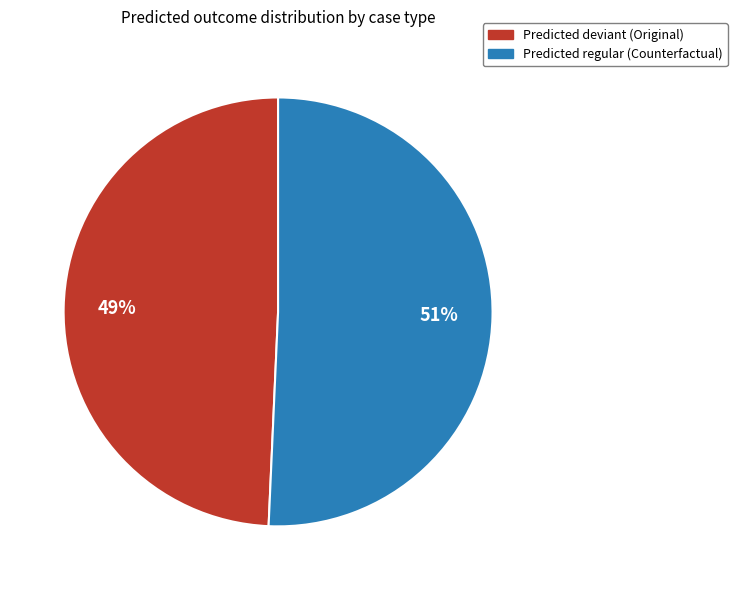

Is there a majority slice in this chart?

Yes